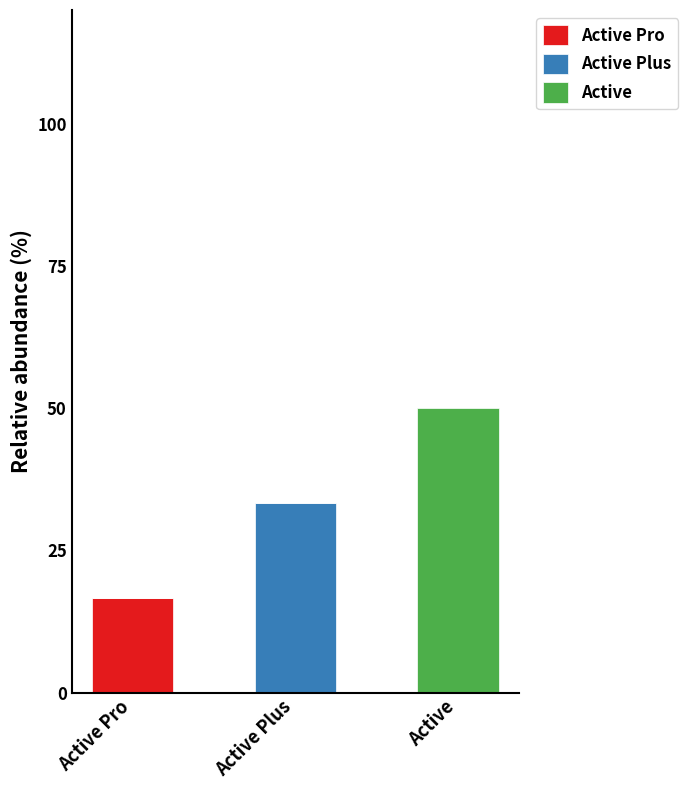

How many categories are shown in the chart?

3